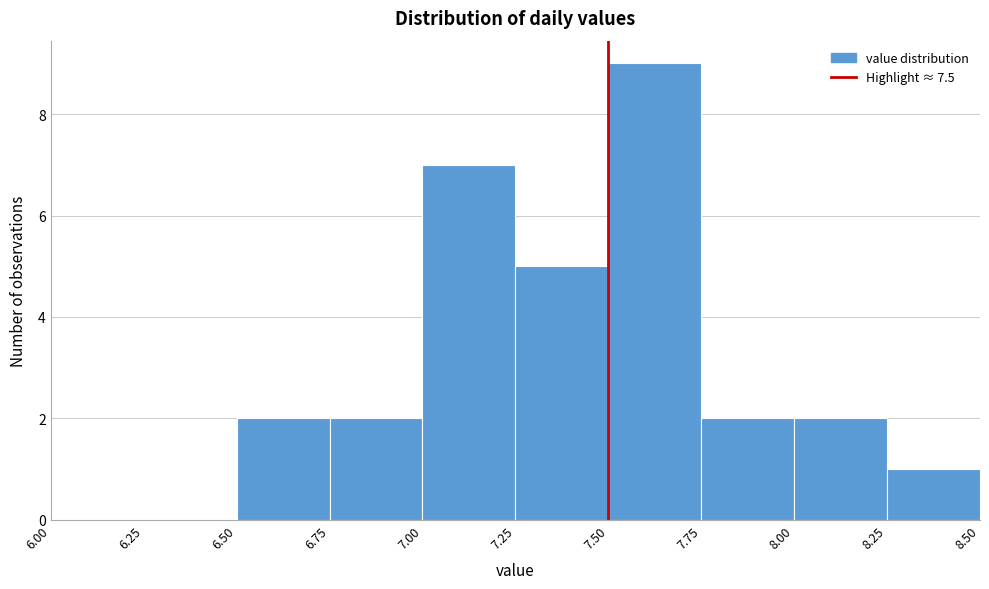

Reading left to right, transcribe this chart: for each bar, give the range it covers on the x-axis and its height. The values are not printed on the chart, so give them approximately, as read against the axis.

6.00 to 6.25: 0
6.25 to 6.50: 0
6.50 to 6.75: 2
6.75 to 7.00: 2
7.00 to 7.25: 7
7.25 to 7.50: 5
7.50 to 7.75: 9
7.75 to 8.00: 2
8.00 to 8.25: 2
8.25 to 8.50: 1